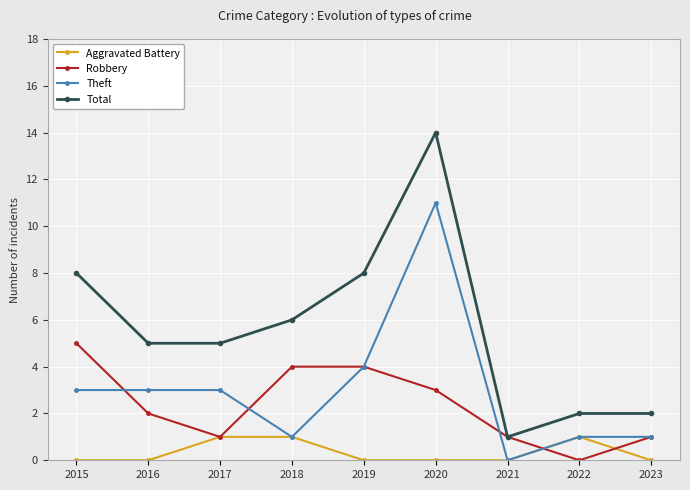

How many series are shown in this chart?

4